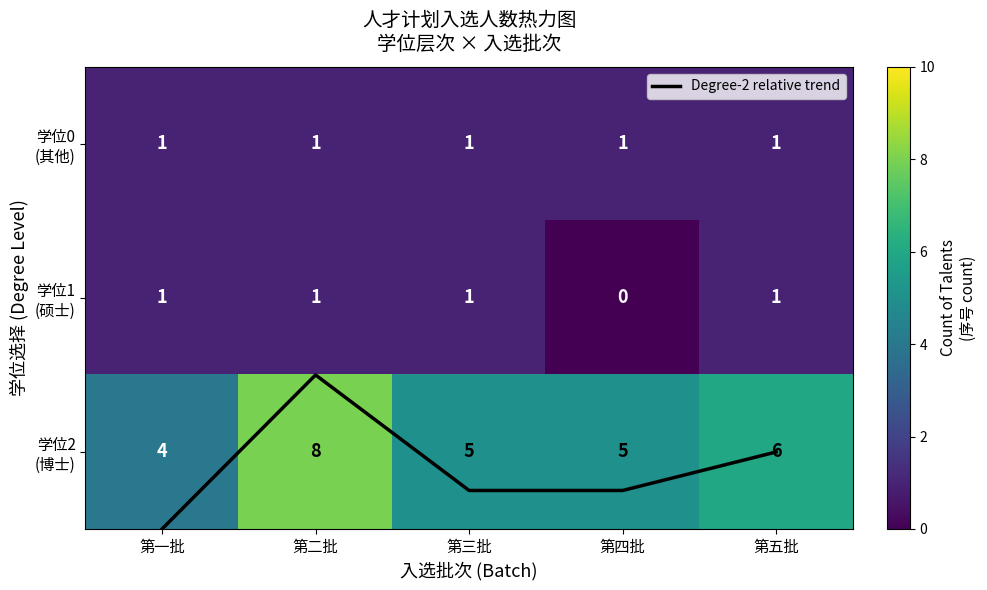

Is it true that 学位1 (硕士) equals 1.8 at 第五批?

False